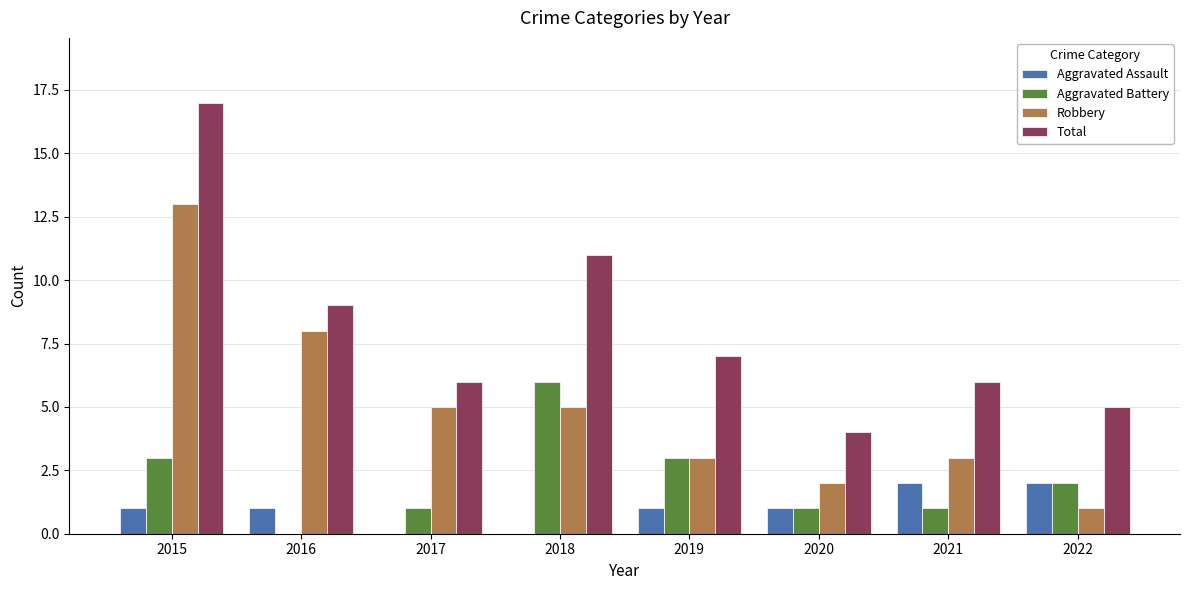

Count the number of data series in this chart.

4